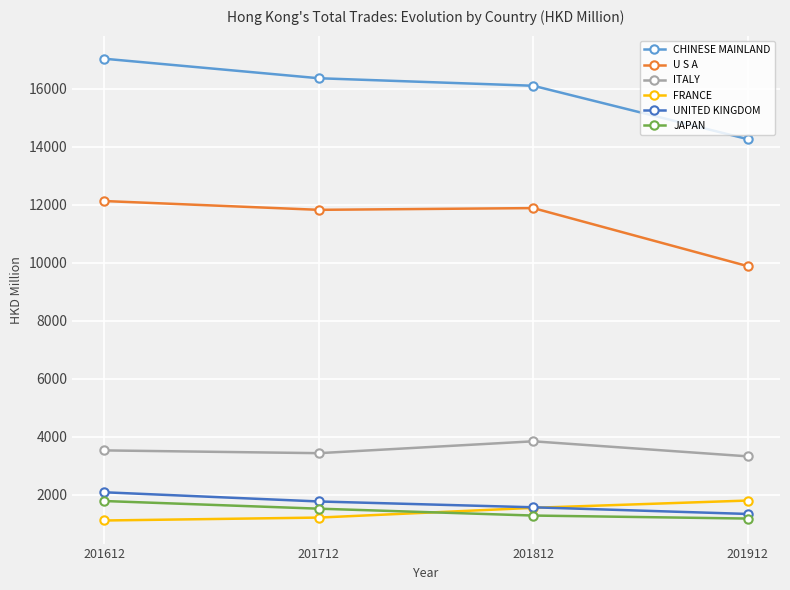

What is the spread (max minus min) of values at 201912?

13076.5